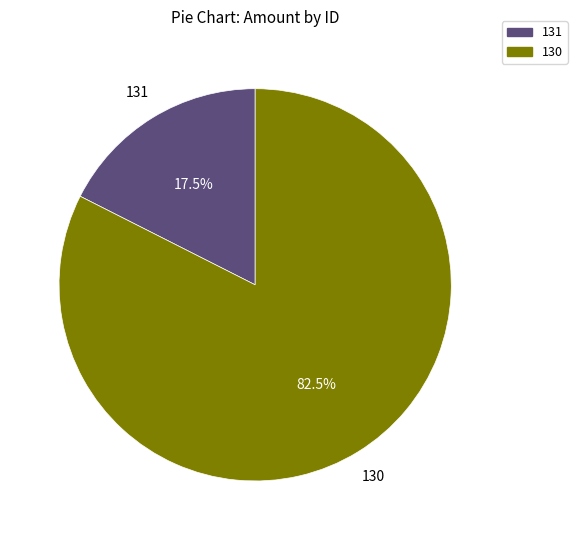

Does any single category account for the majority?

Yes